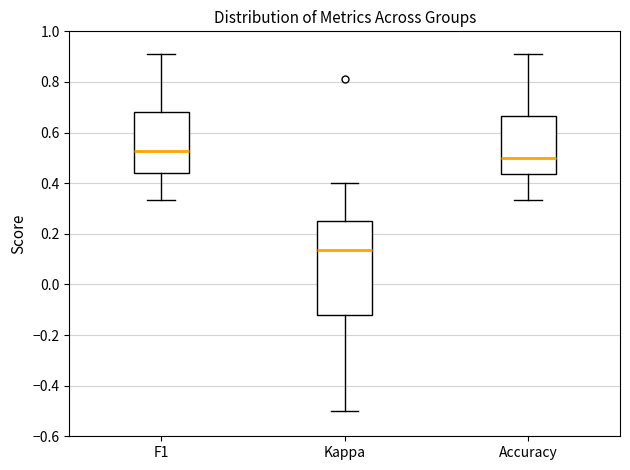

Reading left to right, read every box against the y-axis: the position of its median line, the range the box covers, and the ends of its whiskers. The values are not printed on the chart, so give them approximately, as read against the axis.

F1: median 0.52, box 0.44 to 0.68, whiskers 0.34 to 0.92
Kappa: median 0.14, box -0.12 to 0.26, whiskers -0.50 to 0.40
Accuracy: median 0.50, box 0.44 to 0.66, whiskers 0.34 to 0.90